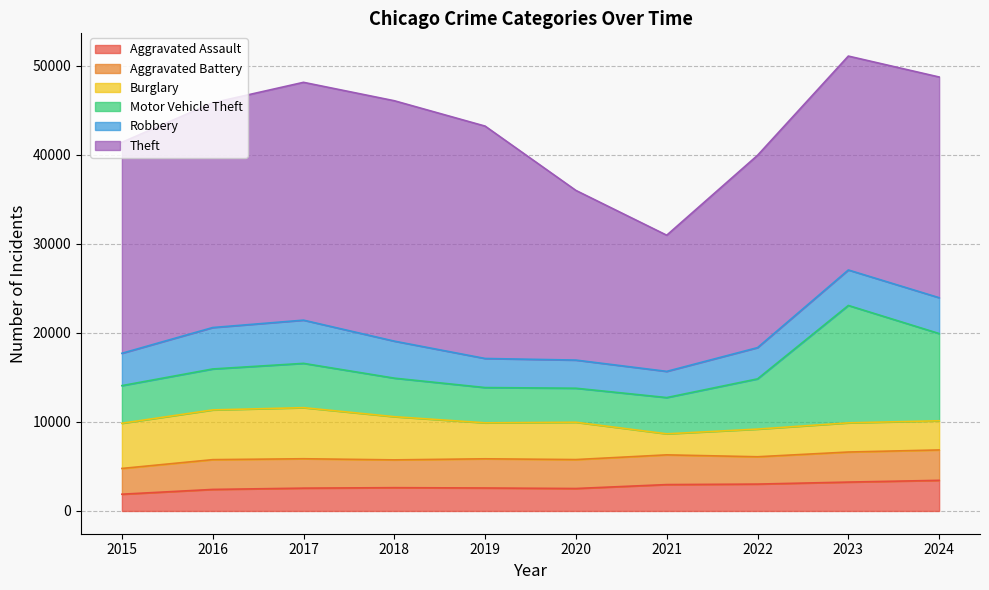

Which series has the largest total across all categories?

Theft